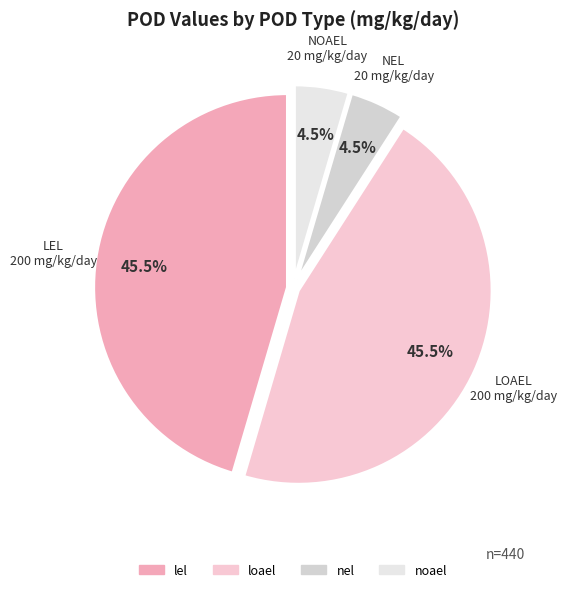

What is the change in value from loael to noael?

-180